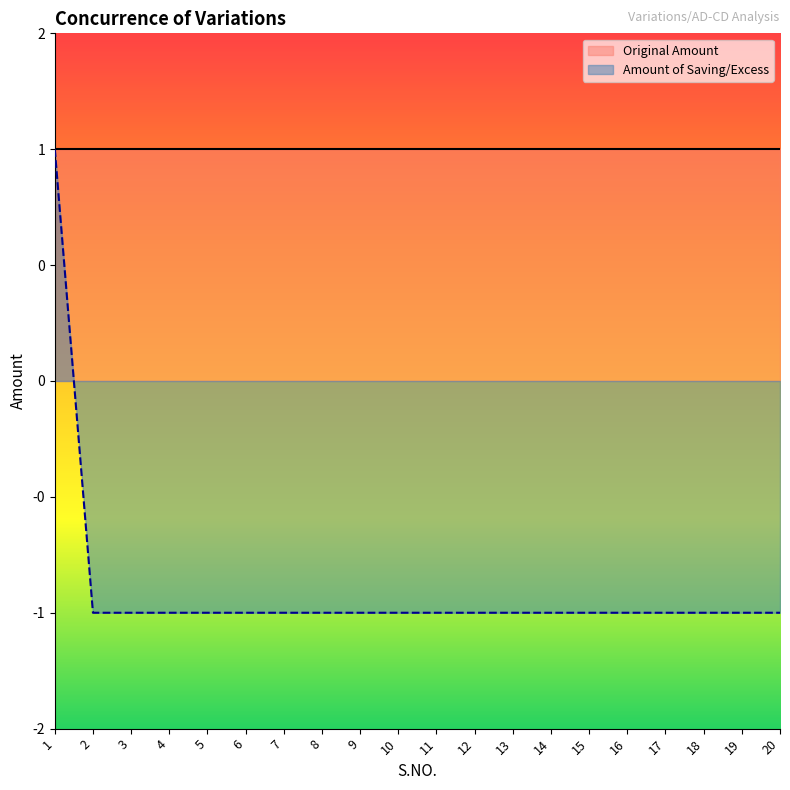

What are all the series names shown in the legend?

Original Amount, Amount of Saving/Excess